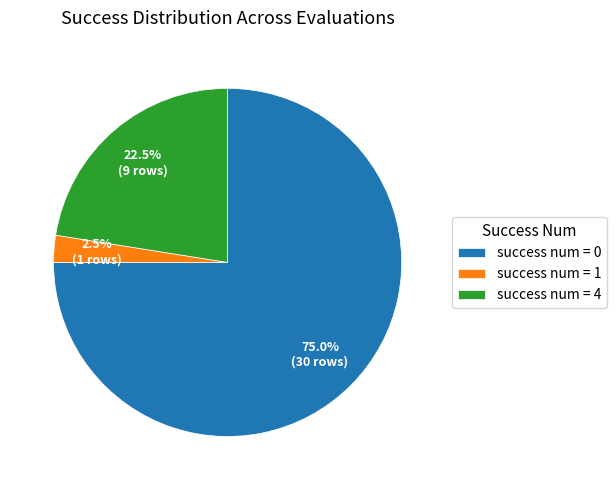

Combined, what portion of the pie is success num = 0 and success num = 4?

97.5%